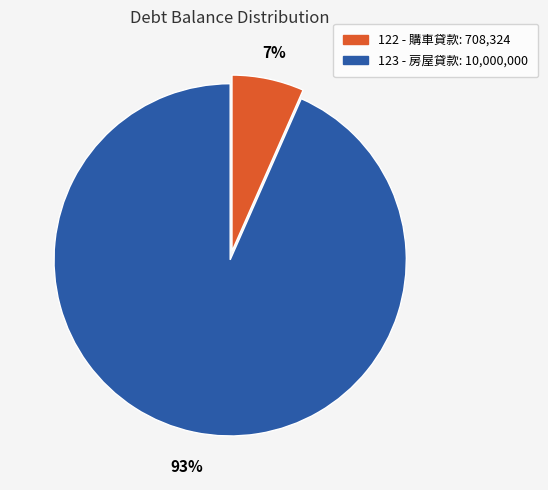

Count the number of slices in the pie.

2